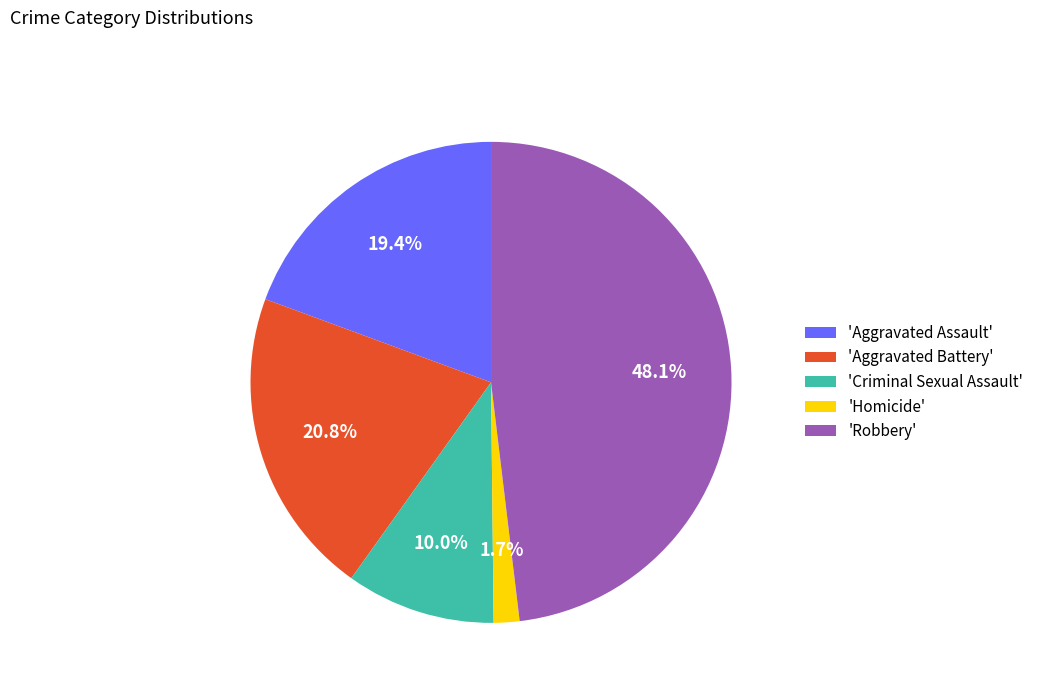

To the nearest percent, what is the average slice percentage?

20%